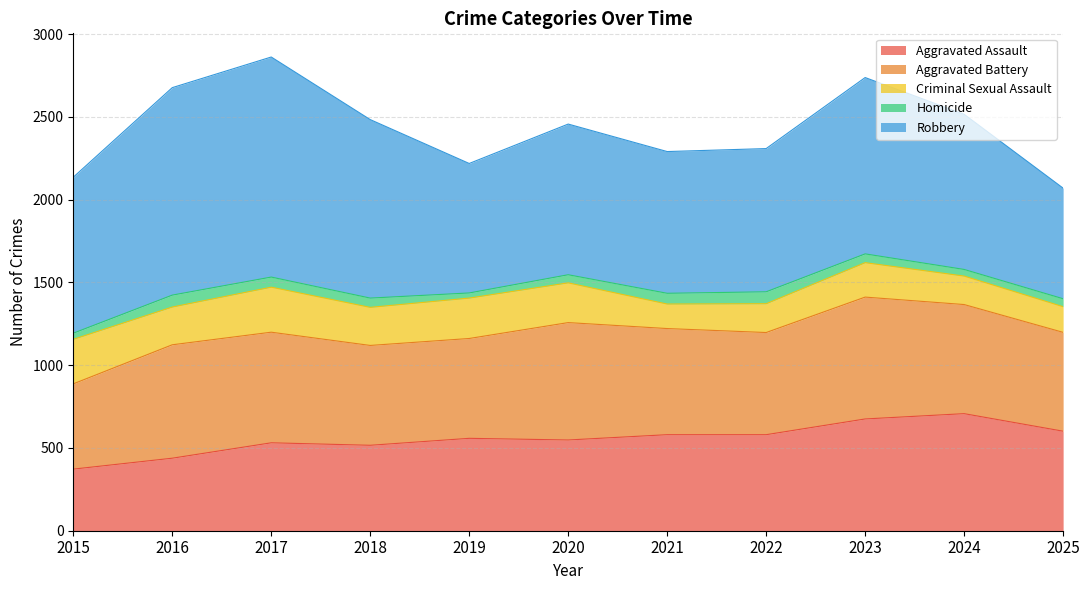

The value of Criminal Sexual Assault at 2015 is 269. True or false?

True